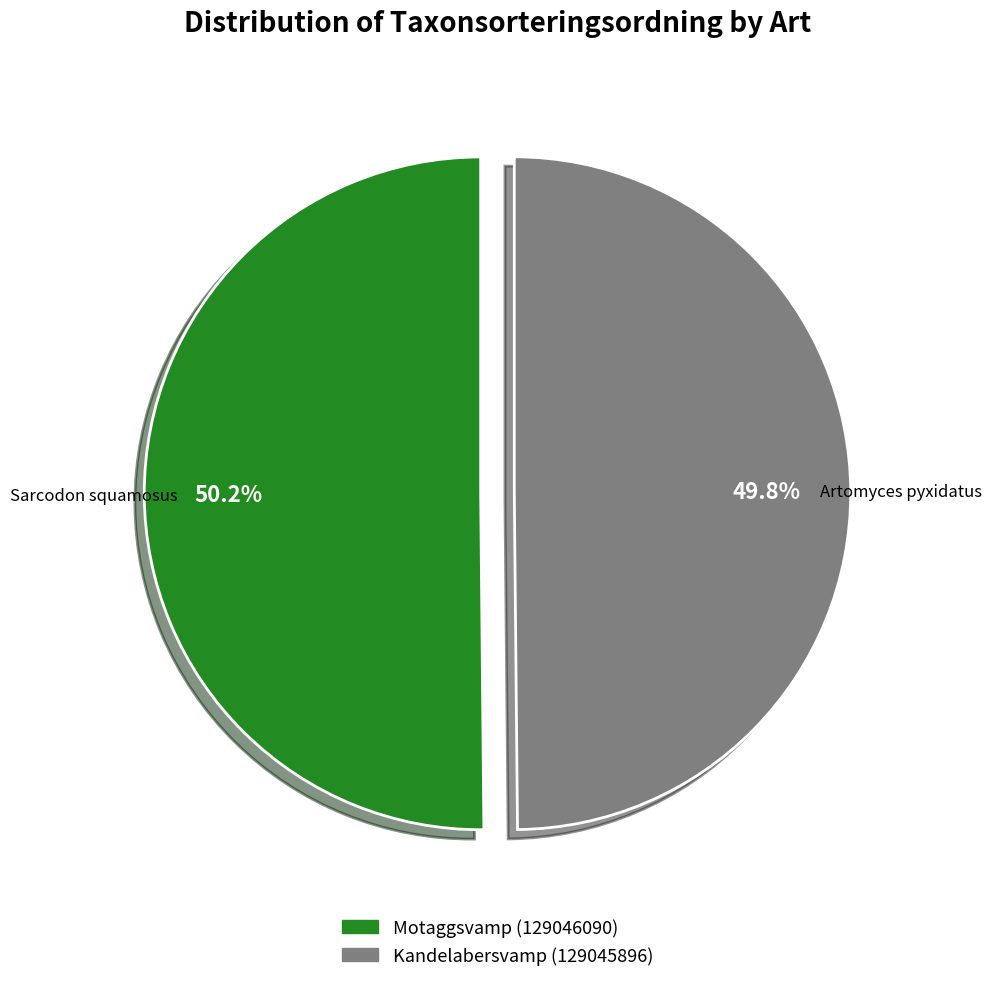

To the nearest percent, what portion does Kandelabersvamp (129045896) represent?

50%